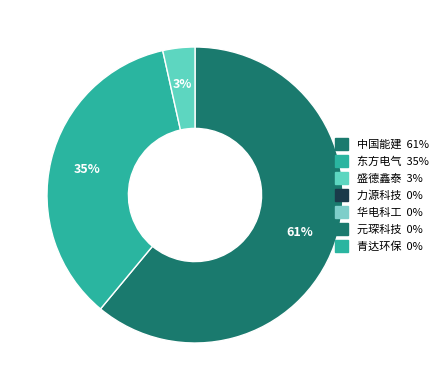

Is there any slice that represents more than half of the pie?

Yes